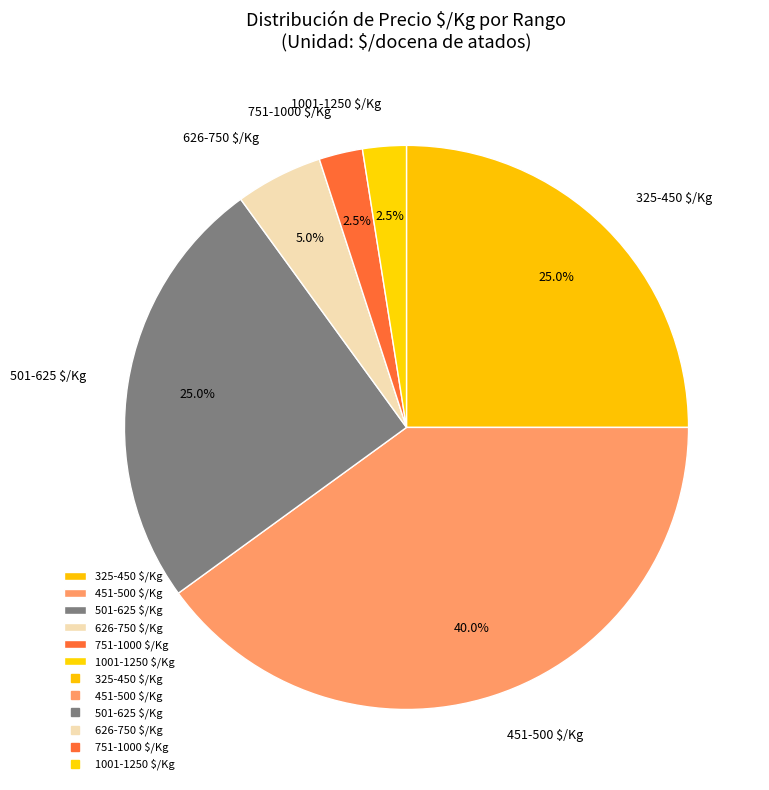

Is there any slice that represents more than half of the pie?

No